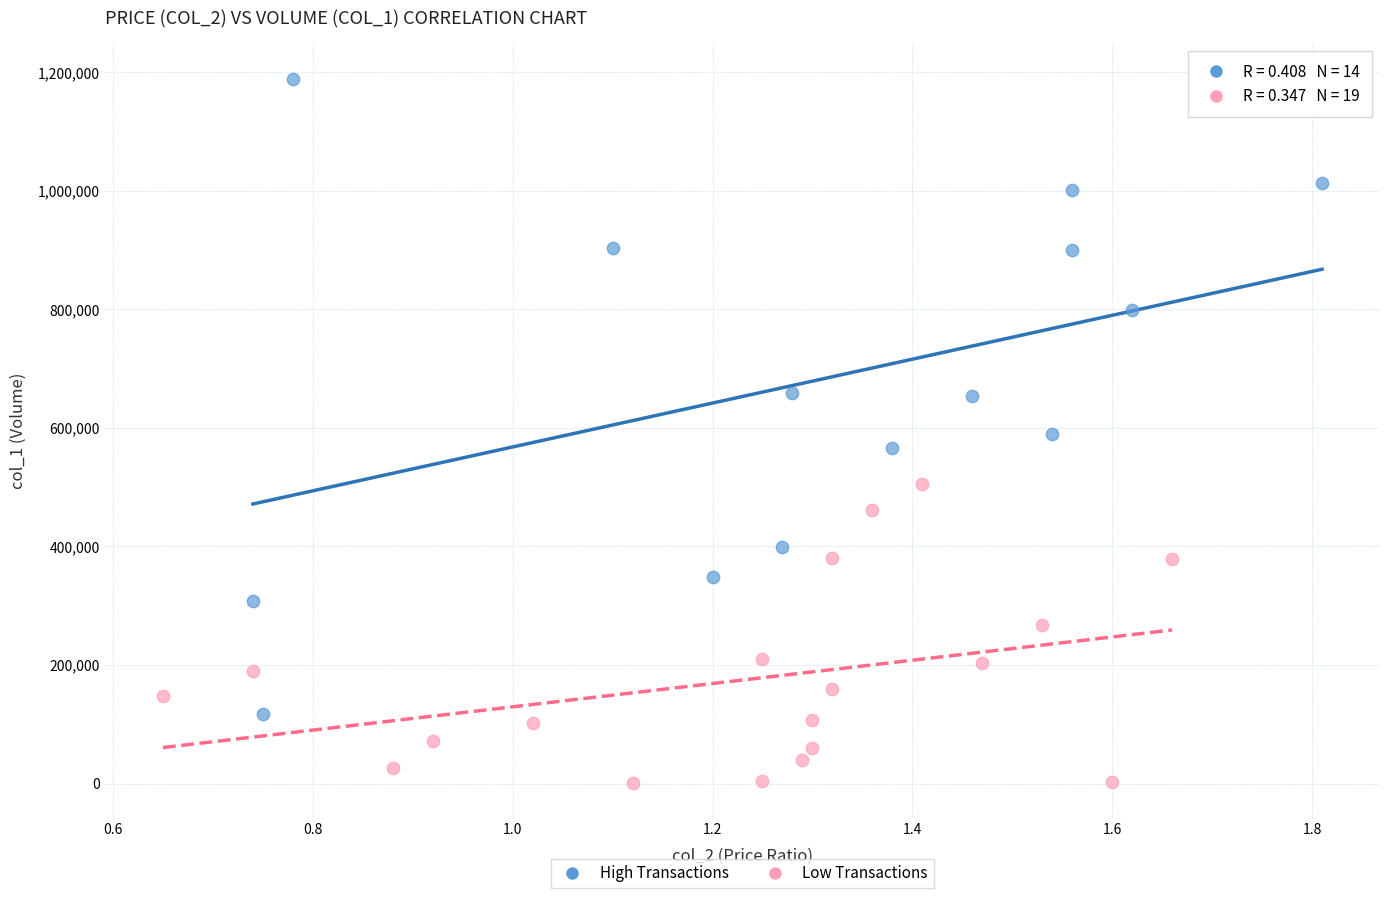

What are all the series names shown in the legend?

High Transactions, Low Transactions